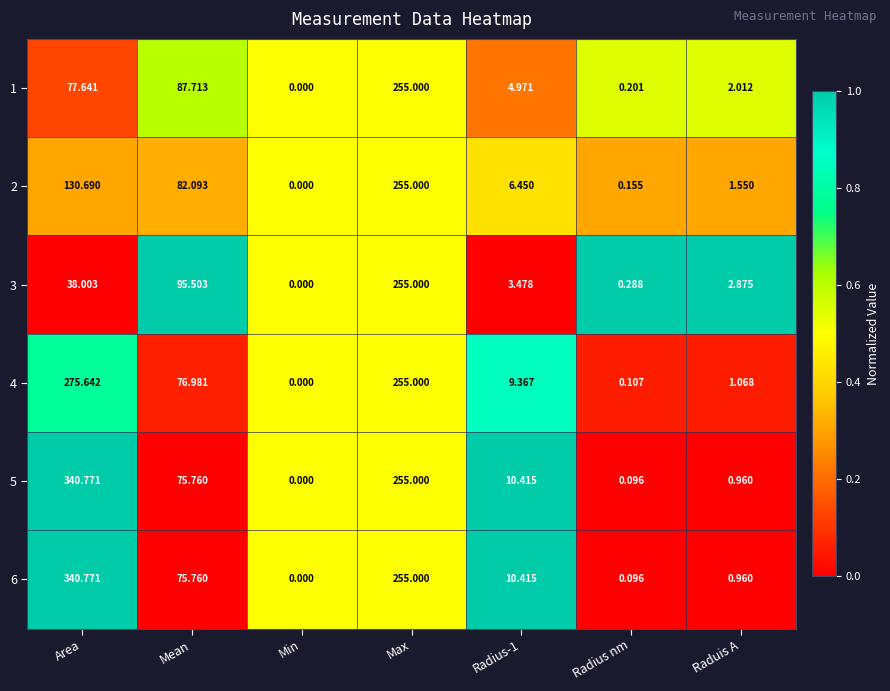

Which category has the highest value across all series?

Area